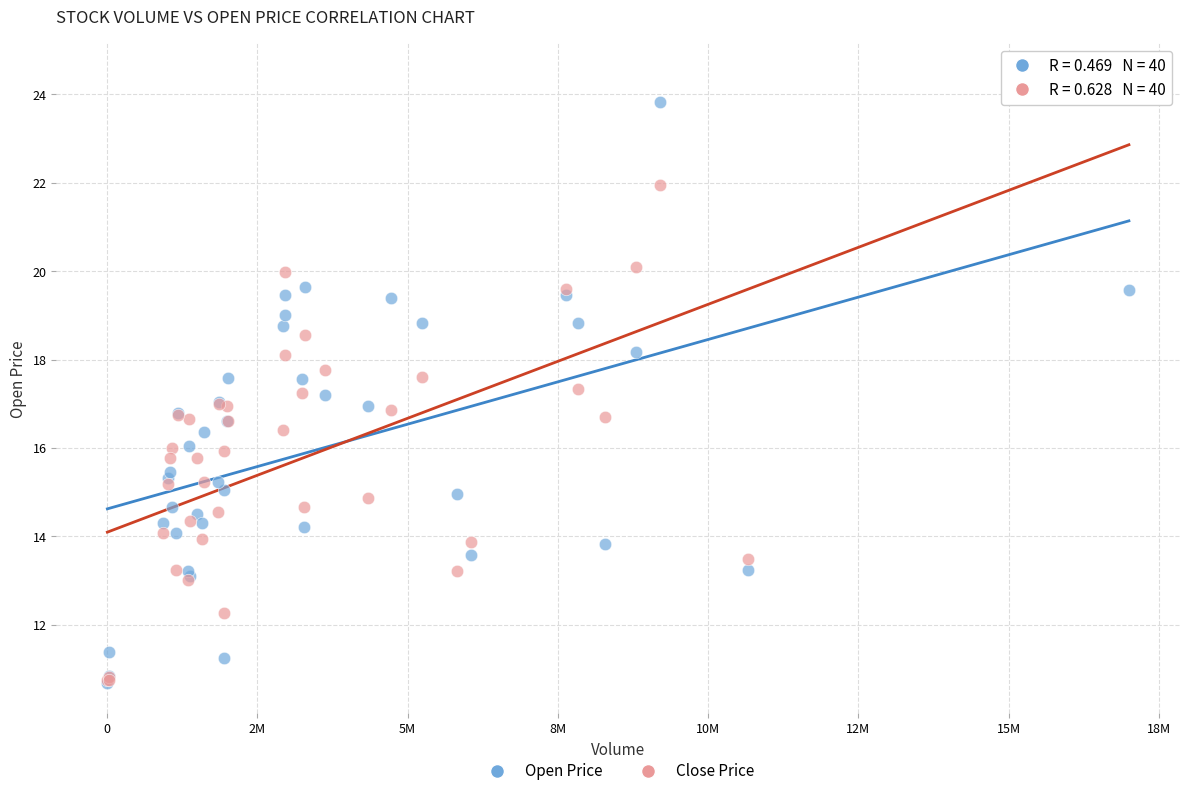

What are all the series names shown in the legend?

Open Price, Close Price